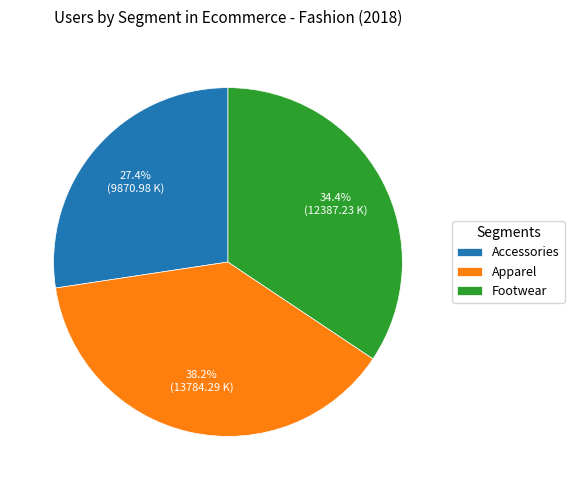

Does Apparel account for over 50% of the chart?

No